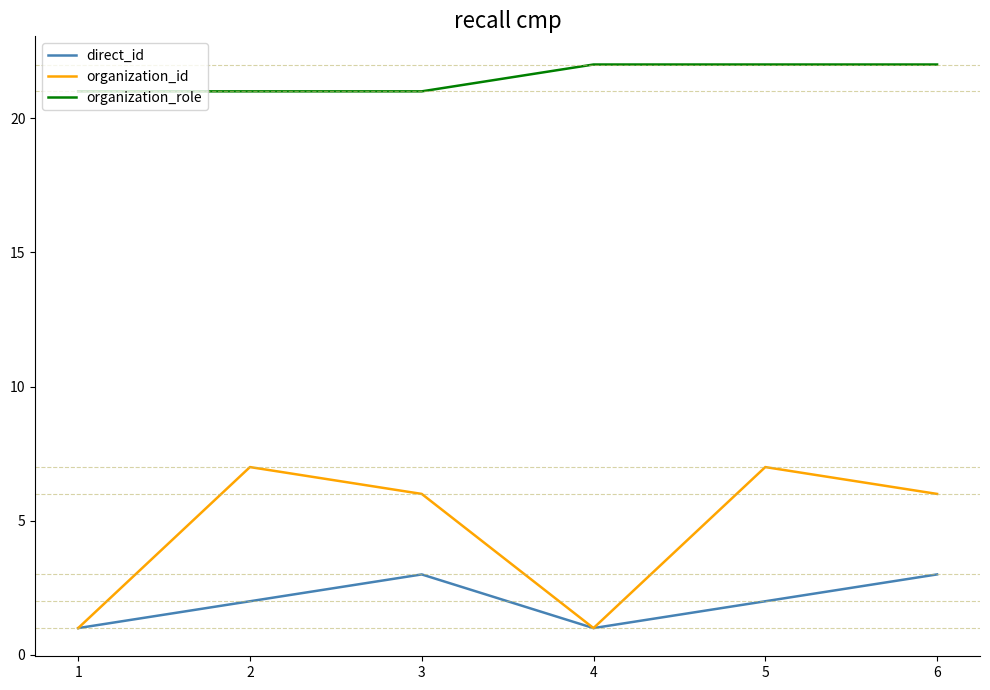

Reading right to left, list all the values displayed in this chart.

direct_id: 6=3	5=2	4=1	3=3	2=2	1=1
organization_id: 6=6	5=7	4=1	3=6	2=7	1=1
organization_role: 6=22	5=22	4=22	3=21	2=21	1=21